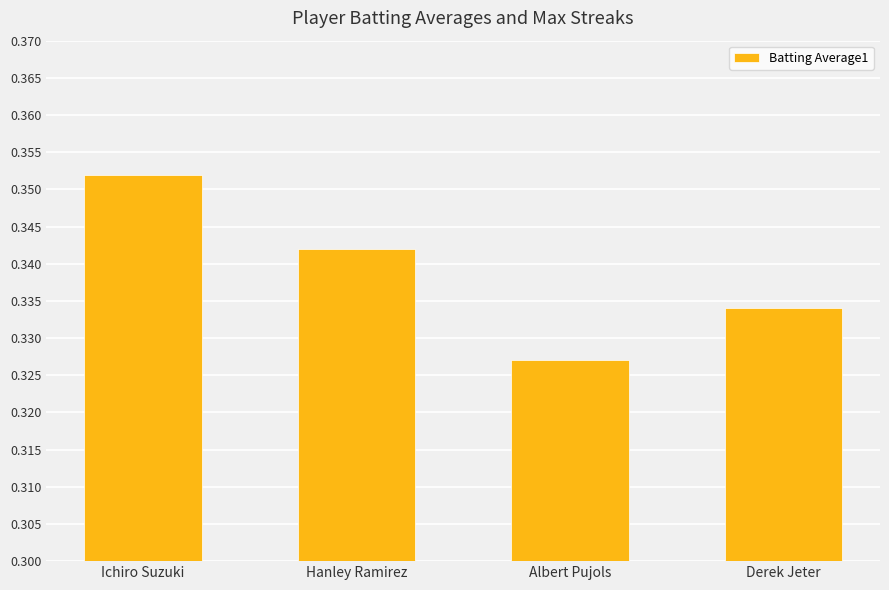

Rank the categories by value from lowest to highest.

Albert Pujols, Derek Jeter, Hanley Ramirez, Ichiro Suzuki